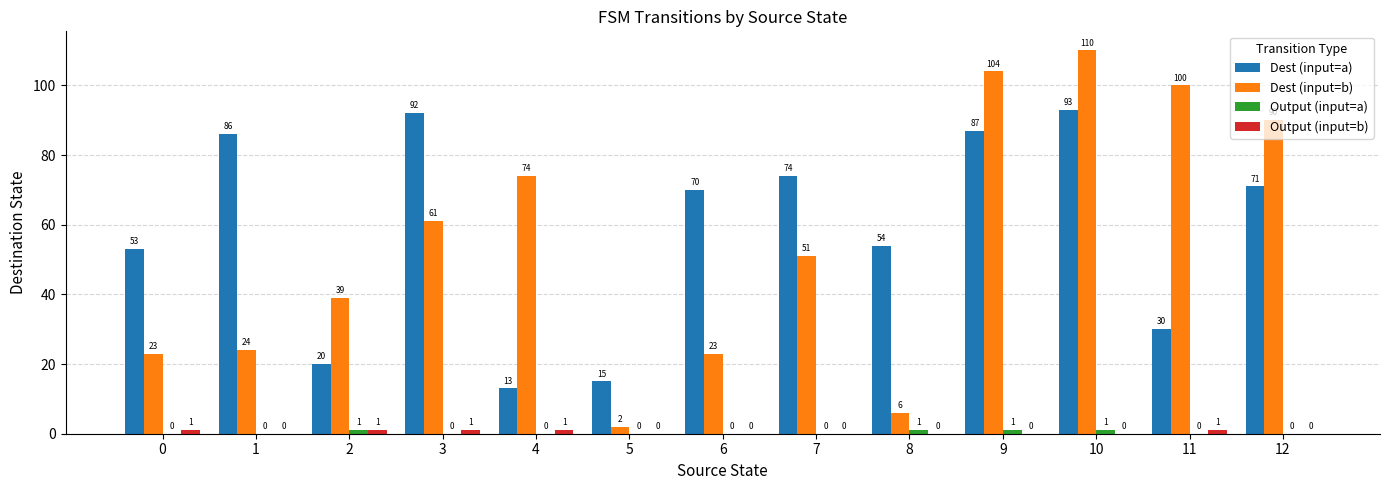

How many series are shown in this chart?

4